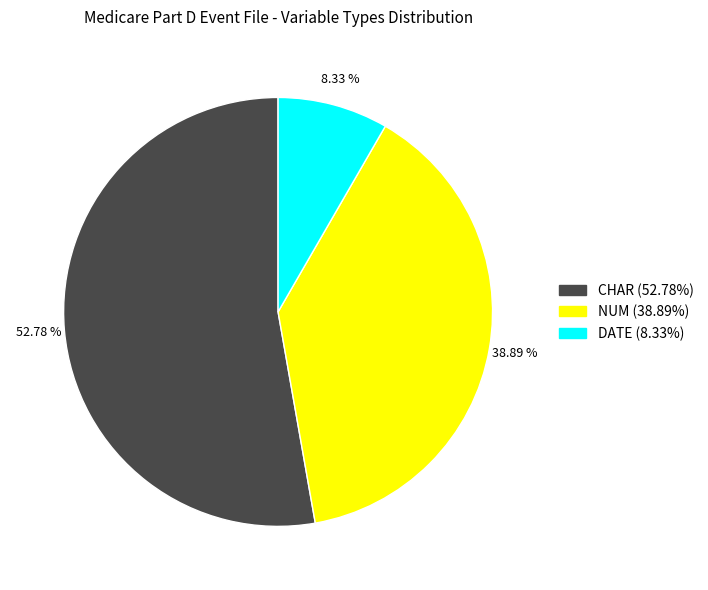

Does any single category account for the majority?

Yes